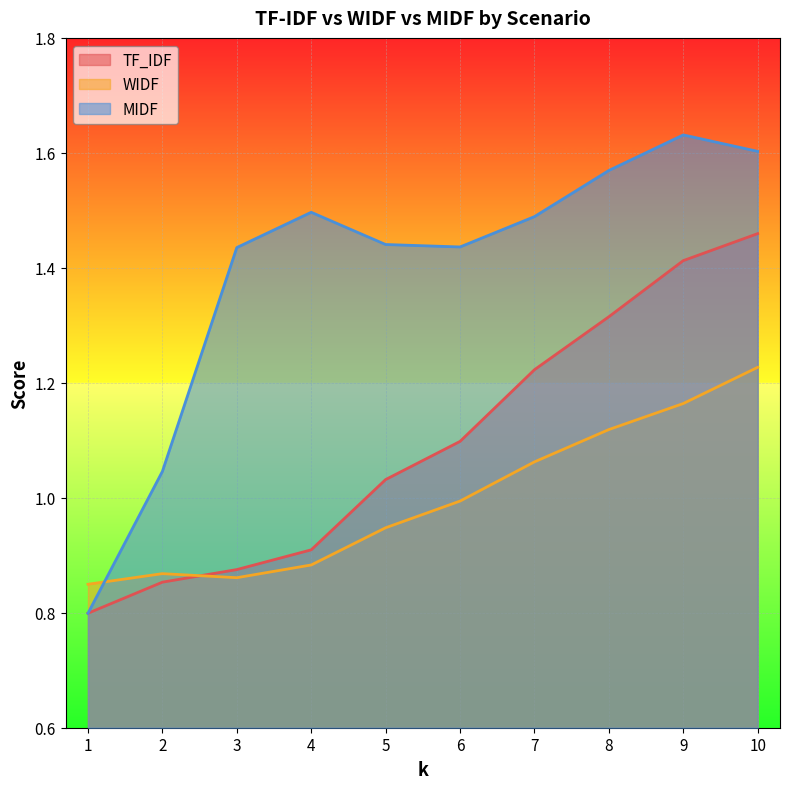

Which series ends up on top after the final intersection of WIDF and TF_IDF?

TF_IDF